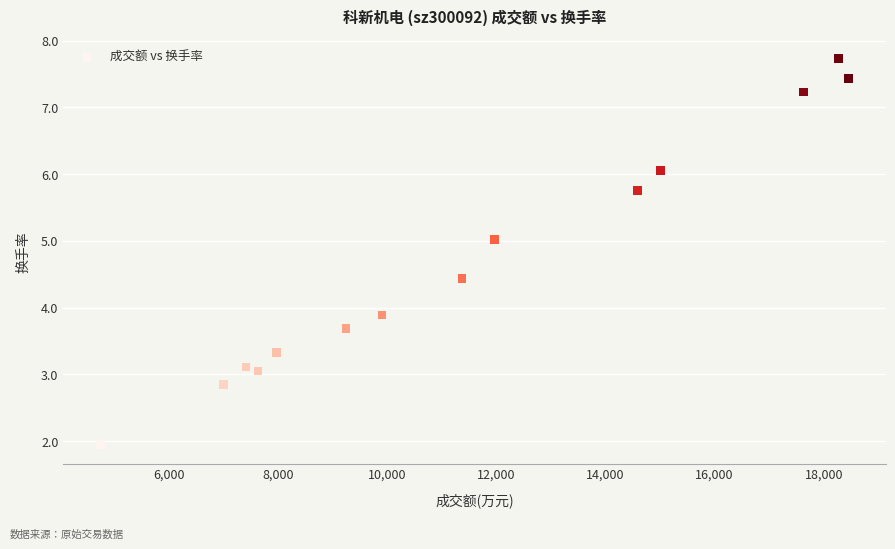

What is the range of X values (max minus min)?

13697.0